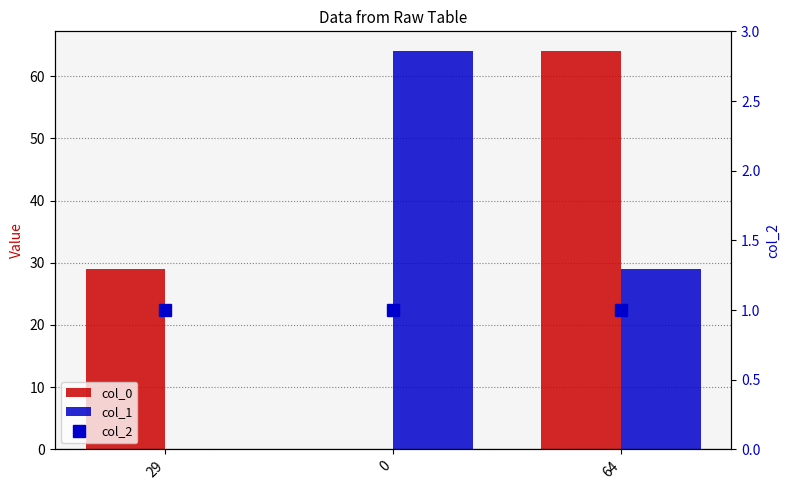

What are all the series names shown in the legend?

col_0, col_1, col_2